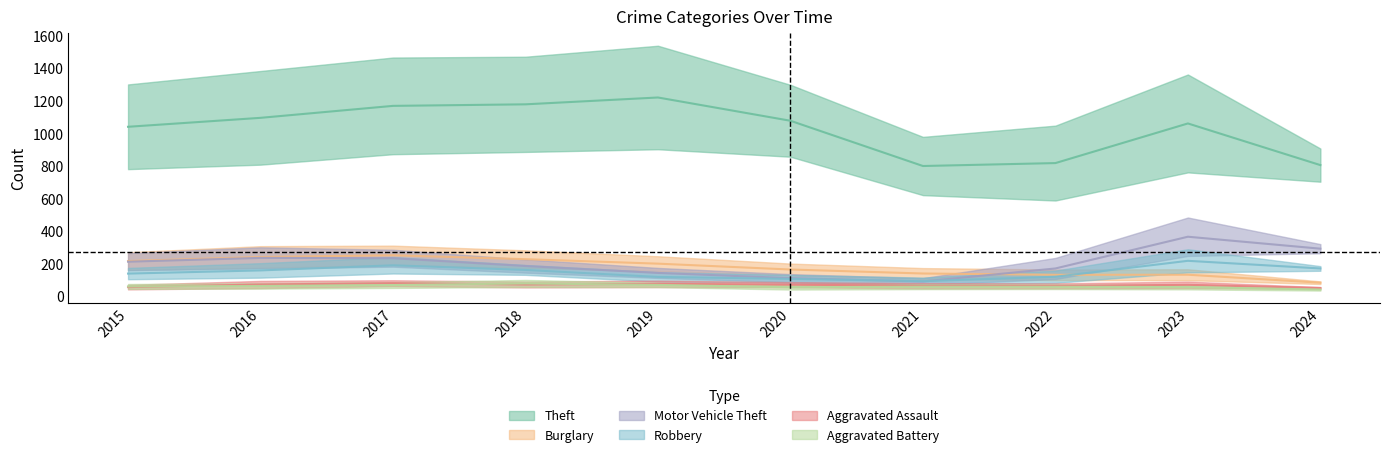

The Motor Vehicle Theft series shows 163 at 2018. True or false?

True